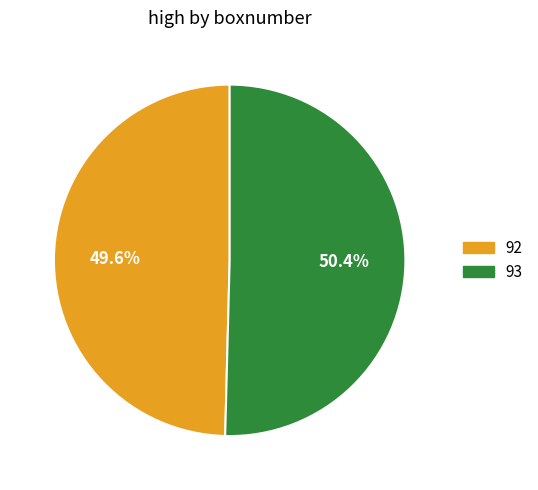

What portion of the pie excludes 93?

49.6%